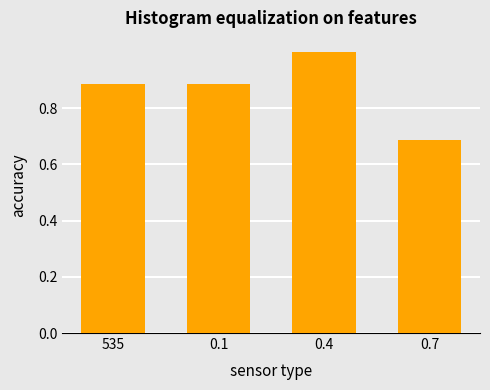

At which category does the chart reach its peak across all series?

0.4